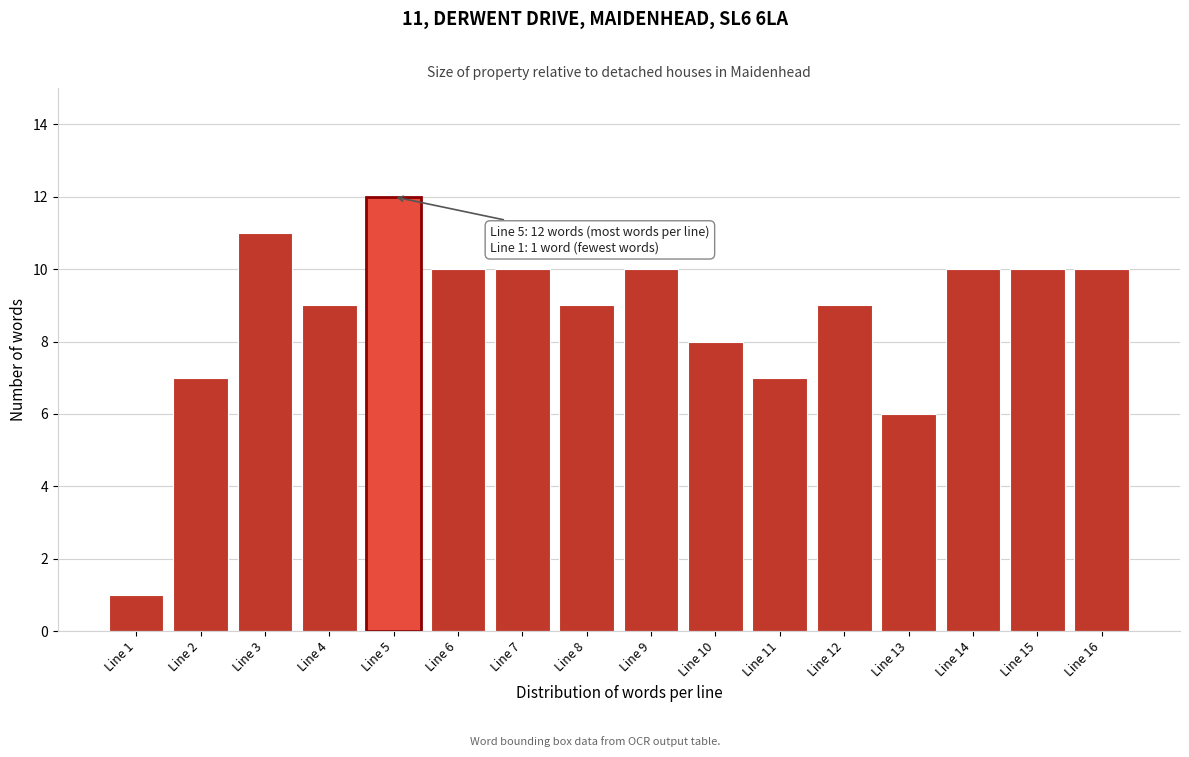

Reading left to right, transcribe all the data shown in this chart.

Line 1=1	Line 2=7	Line 3=11	Line 4=9	Line 5=12	Line 6=10	Line 7=10	Line 8=9	Line 9=10	Line 10=8	Line 11=7	Line 12=9	Line 13=6	Line 14=10	Line 15=10	Line 16=10